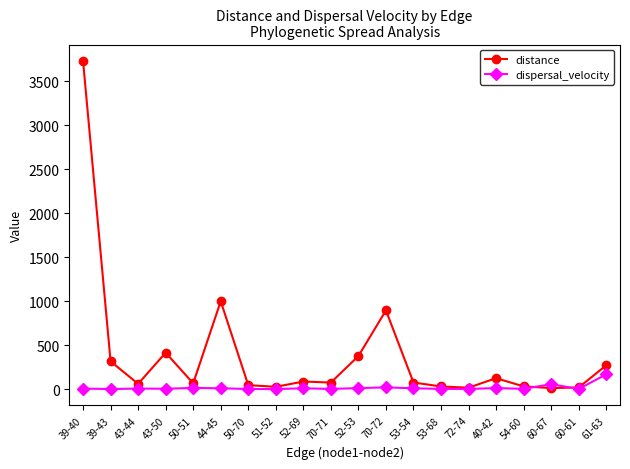

Which series has the largest total across all categories?

distance